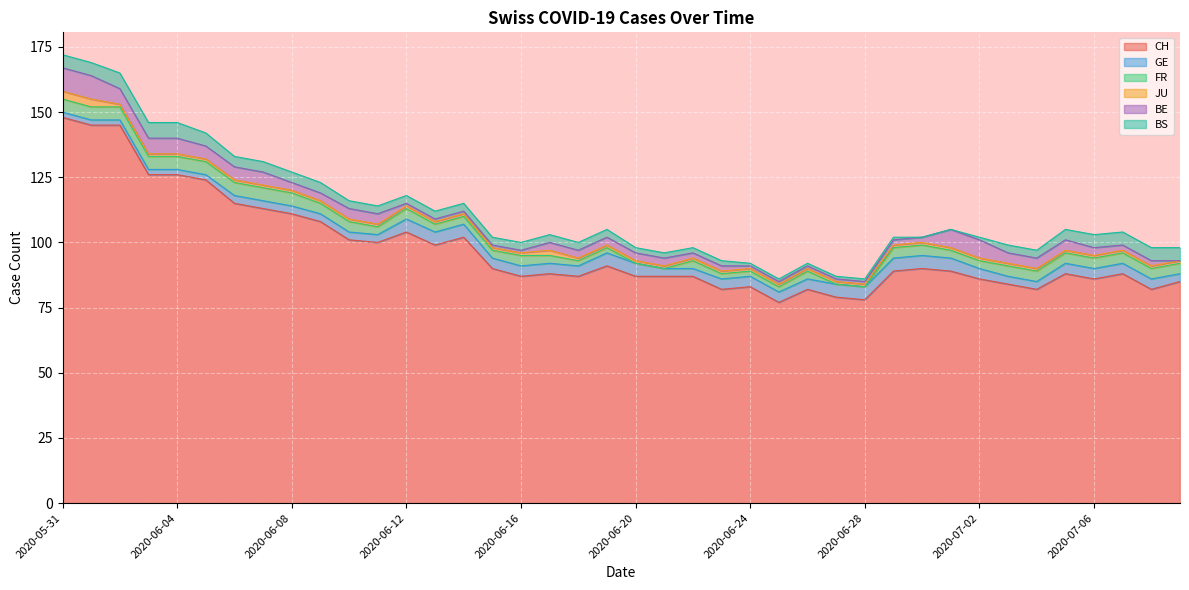

Between 2020-06-16 and 2020-06-21, which series saw the biggest shift?

FR